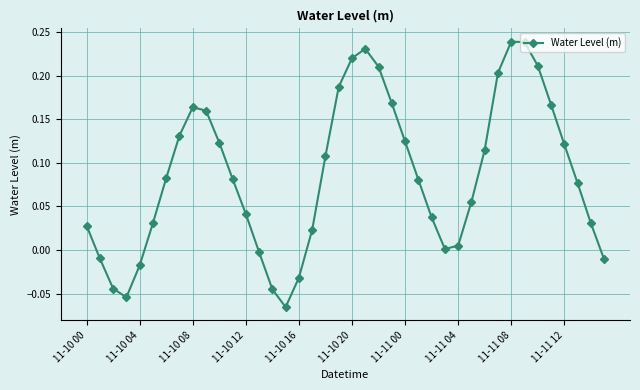

How many interior local valleys (lower than both neighbors) does the data have?

3